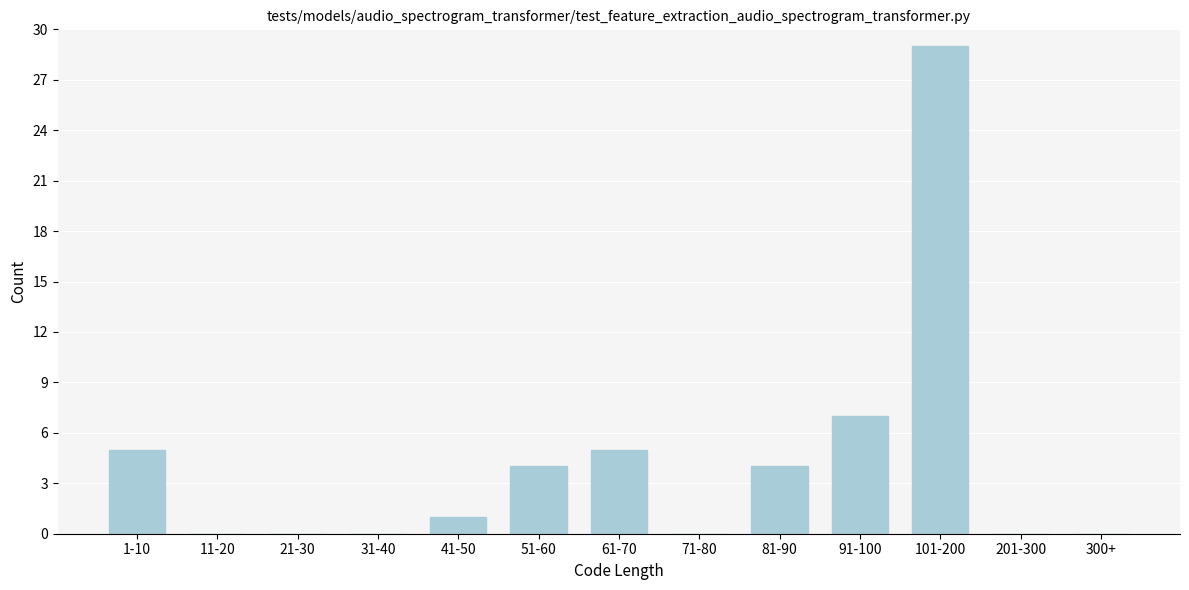

Reading left to right, extract all data points from this chart.

1-10=5	11-20=0	21-30=0	31-40=0	41-50=1	51-60=4	61-70=5	71-80=0	81-90=4	91-100=7	101-200=29	201-300=0	300+=0